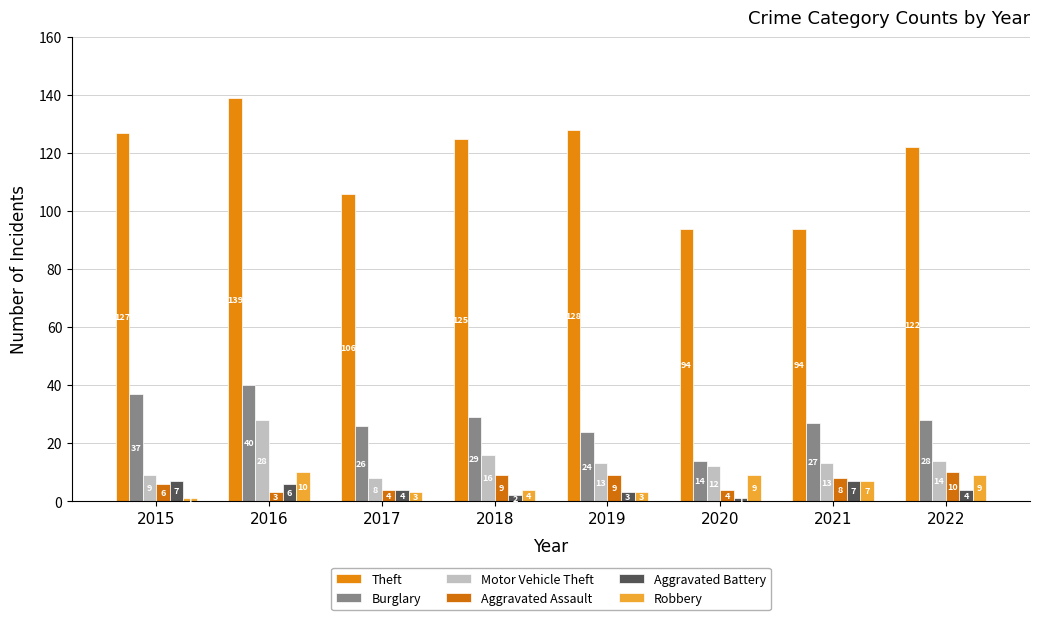

What is the sum of the Burglary values at 2021 and 2016?

67